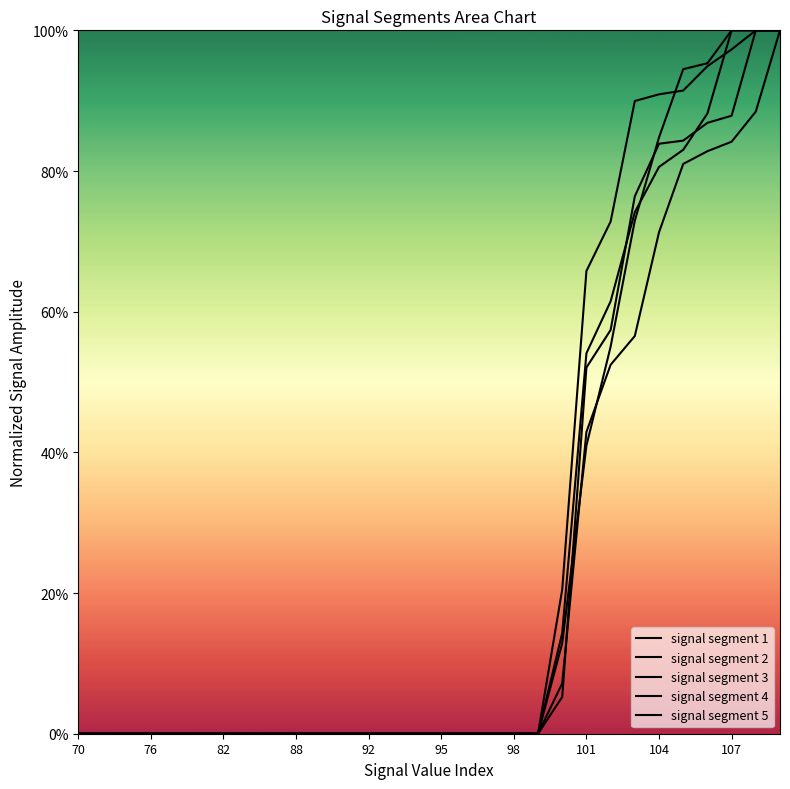

The signal segment 4 series shows 0.5 at 13. True or false?

False